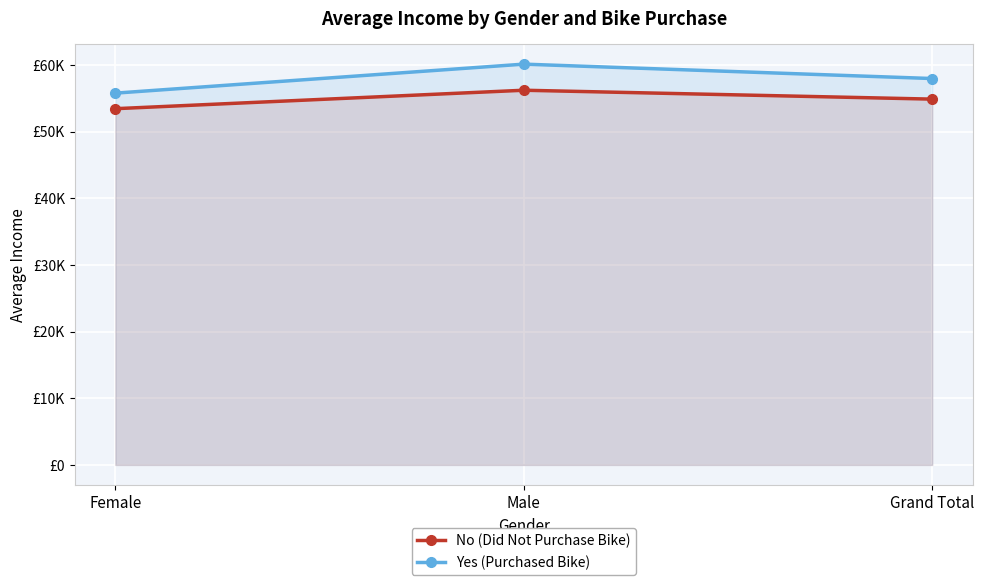

What position from the right is Female?

3